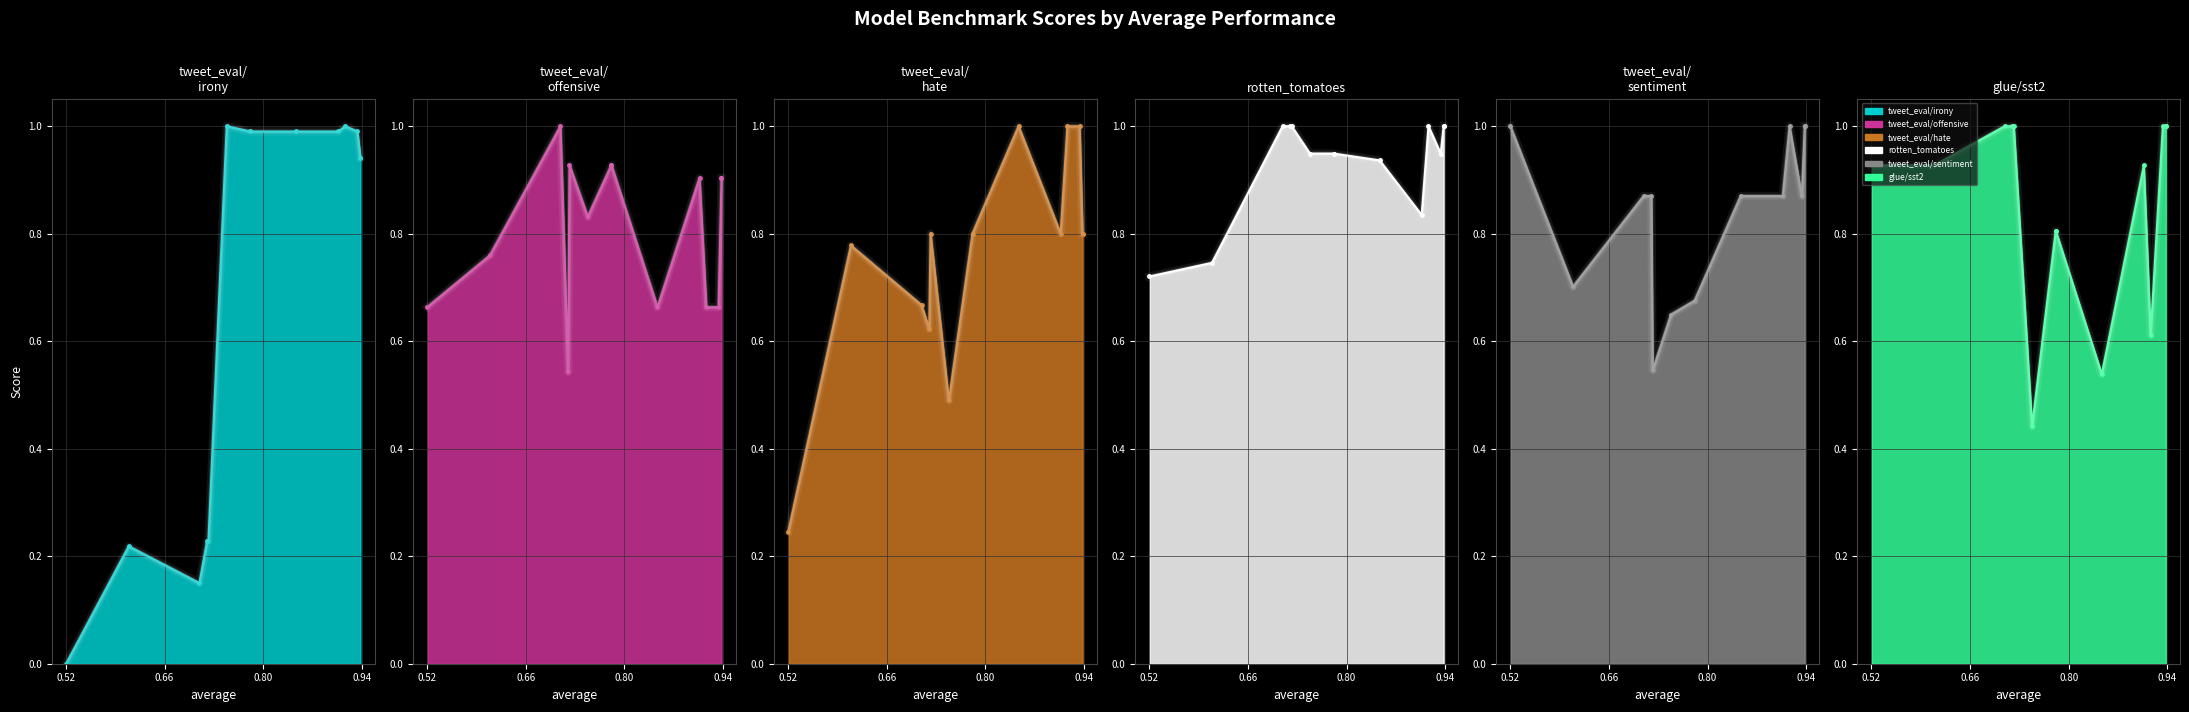

Which series has the largest range (max minus min)?

tweet_eval/irony